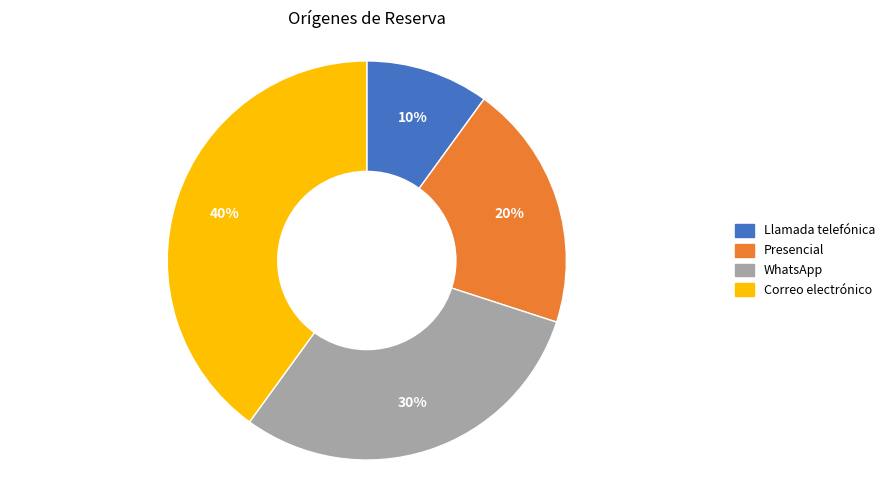

The Llamada telefónica slice represents 10% of the pie. True or false?

True